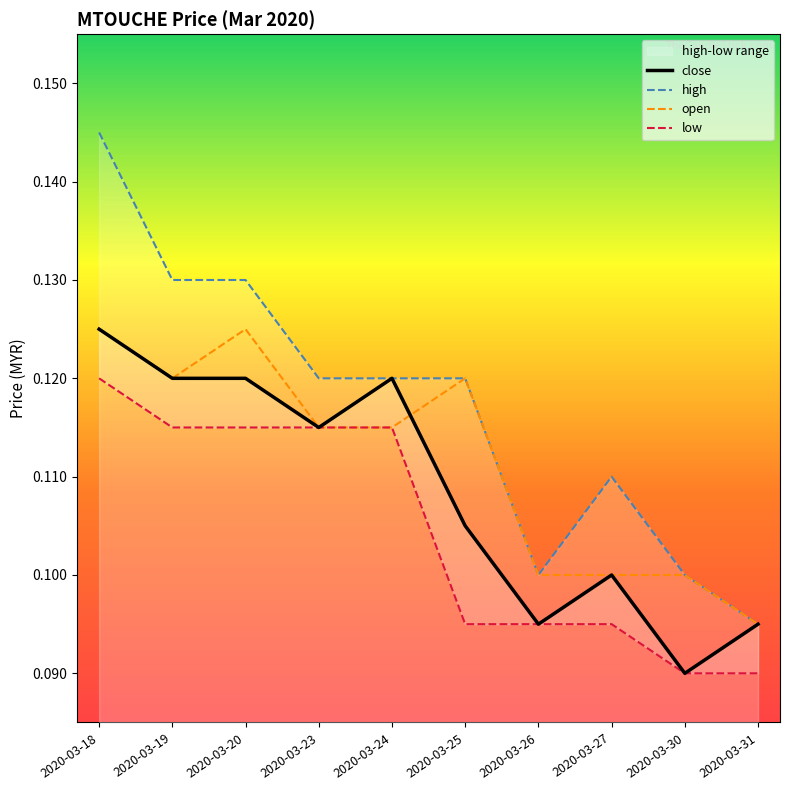

True or false: high and close intersect in this chart.

False